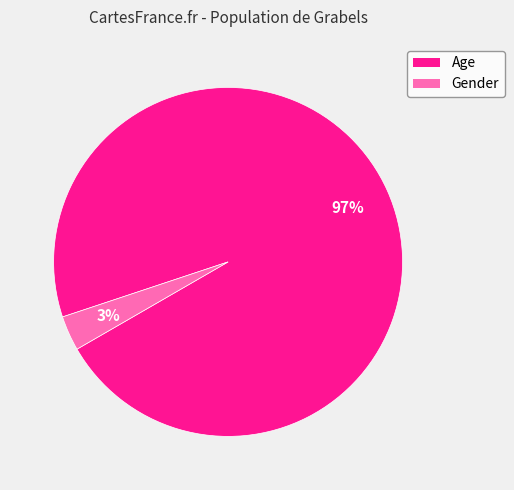

Count the number of slices in the pie.

2